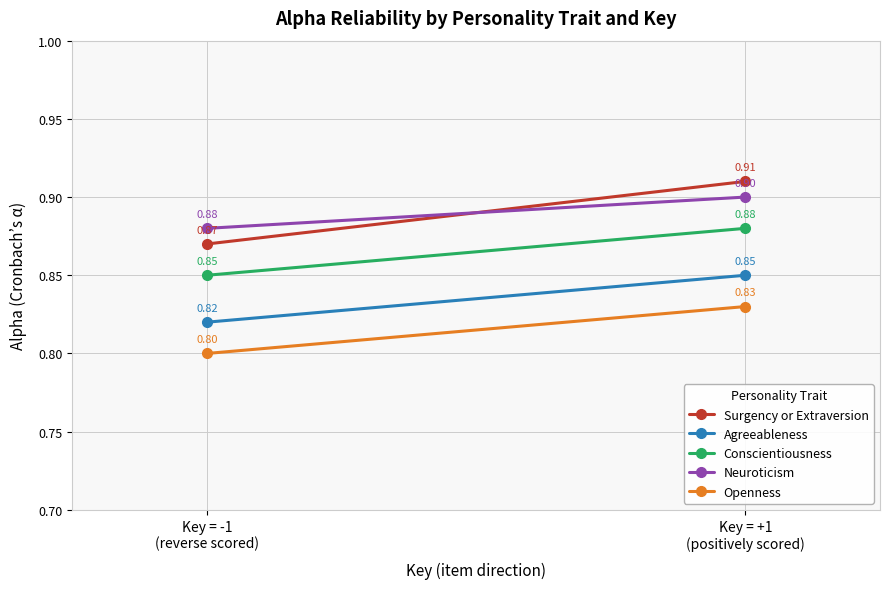

True or false: Neuroticism has a value of 0.6 at Key = +1
(positively scored).

False